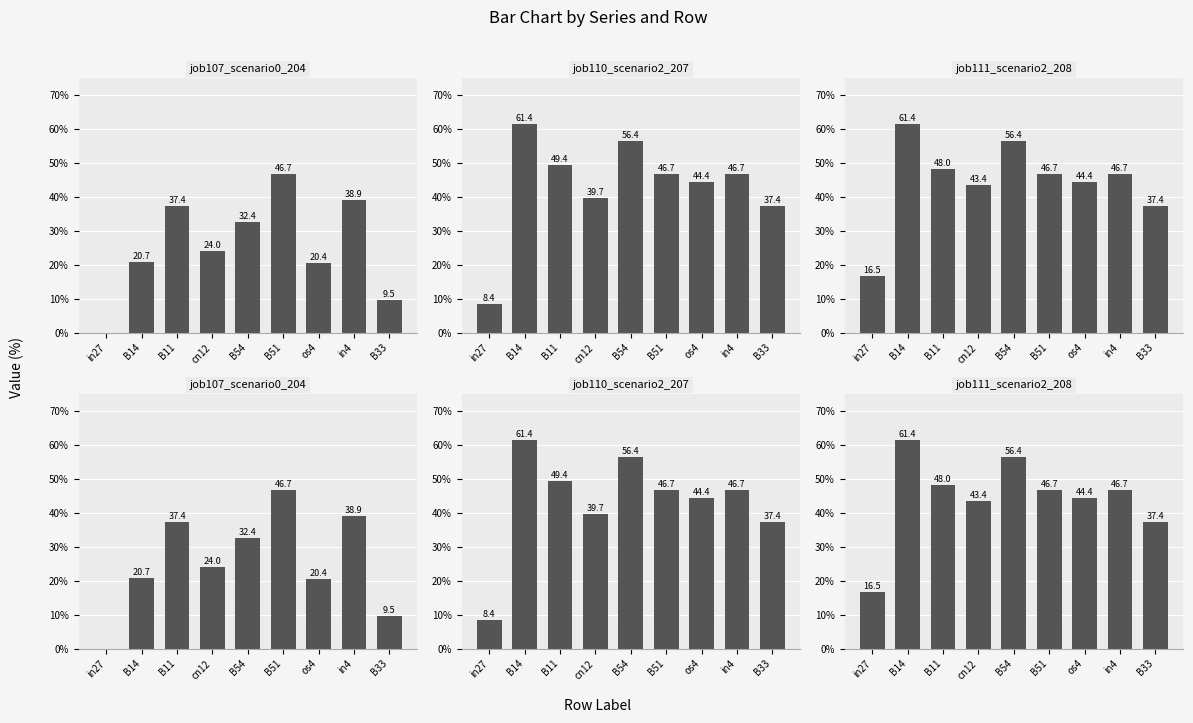

Which has a higher value, B54 or in4?

in4